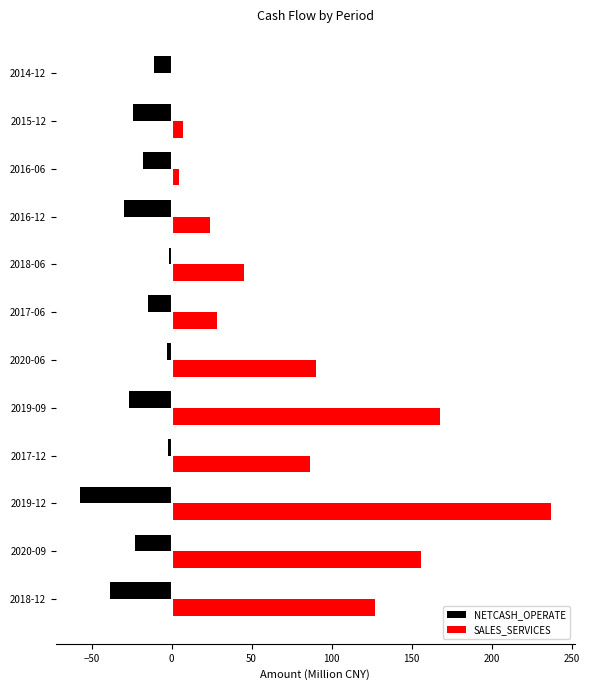

Which series has the largest total across all categories?

SALES_SERVICES